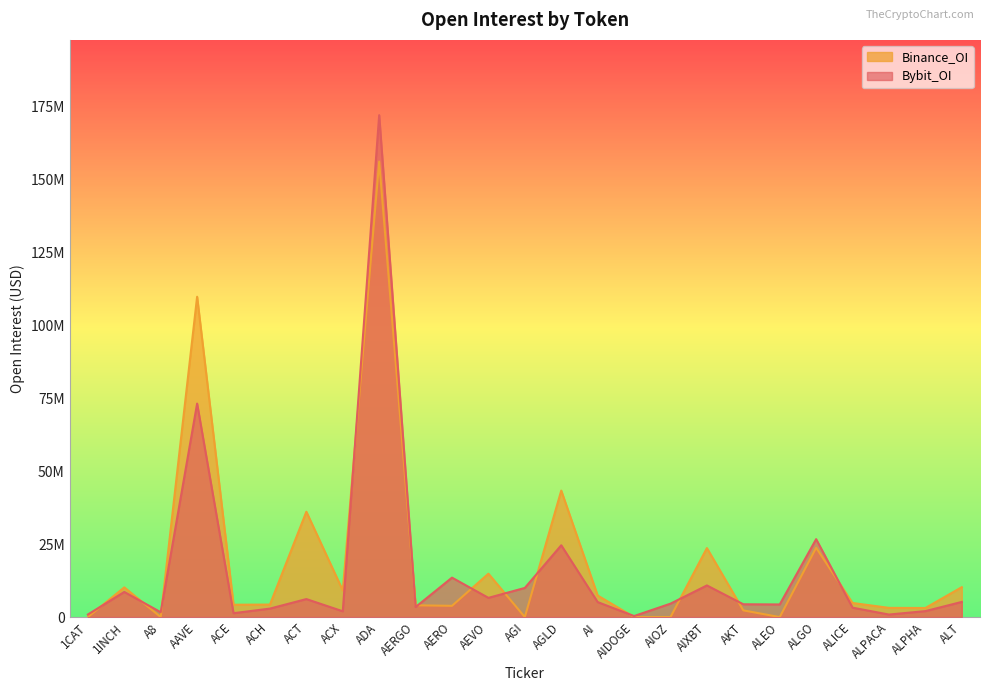

What is the spread (max minus min) of values at AIDOGE?

352492